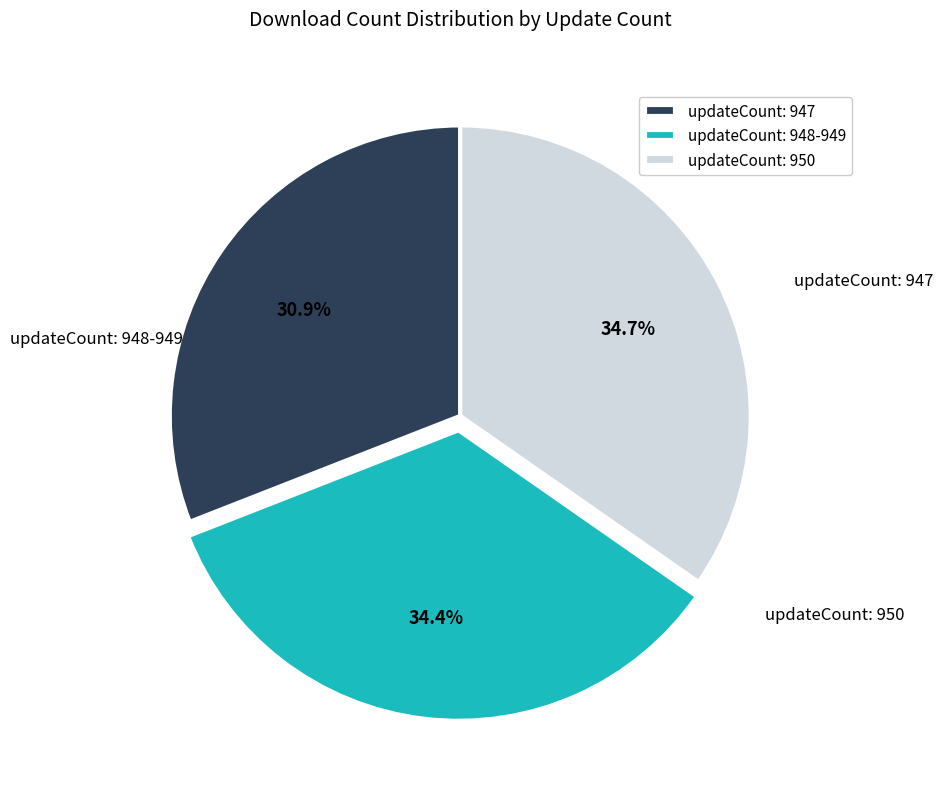

What is the ratio of the value at updateCount: 948-949 to the value at updateCount: 947?

1.1